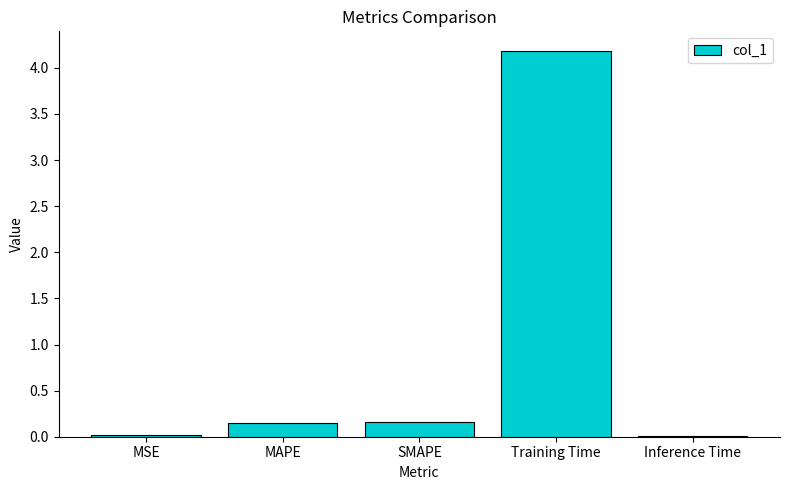

Between Training Time and Inference Time, which is larger?

Training Time